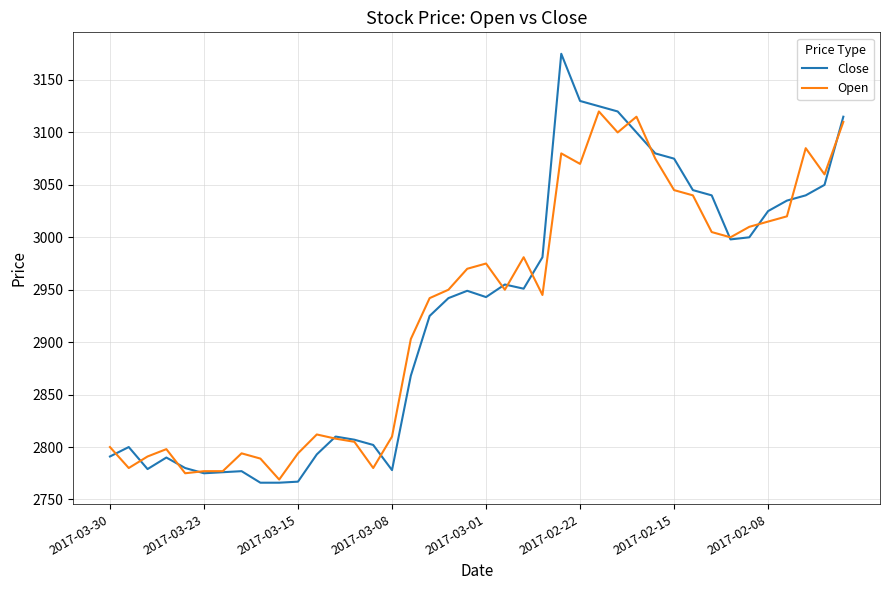

What is the maximum value shown in the chart?

3175